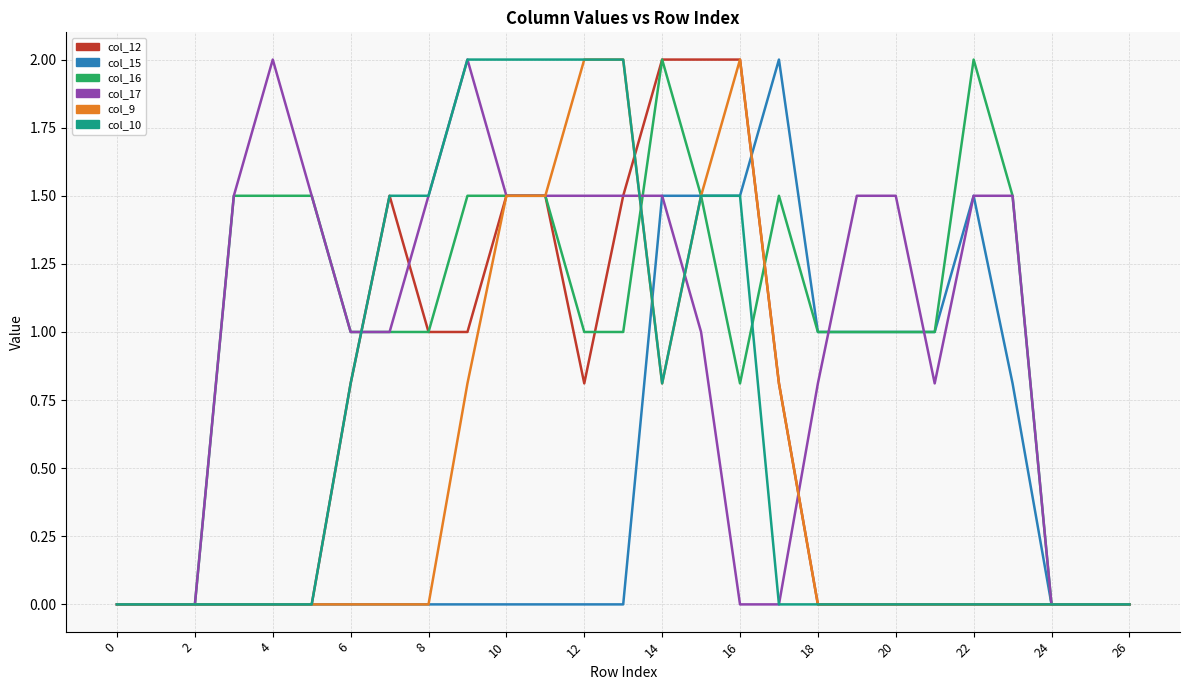

What is the greatest value displayed?

2.0